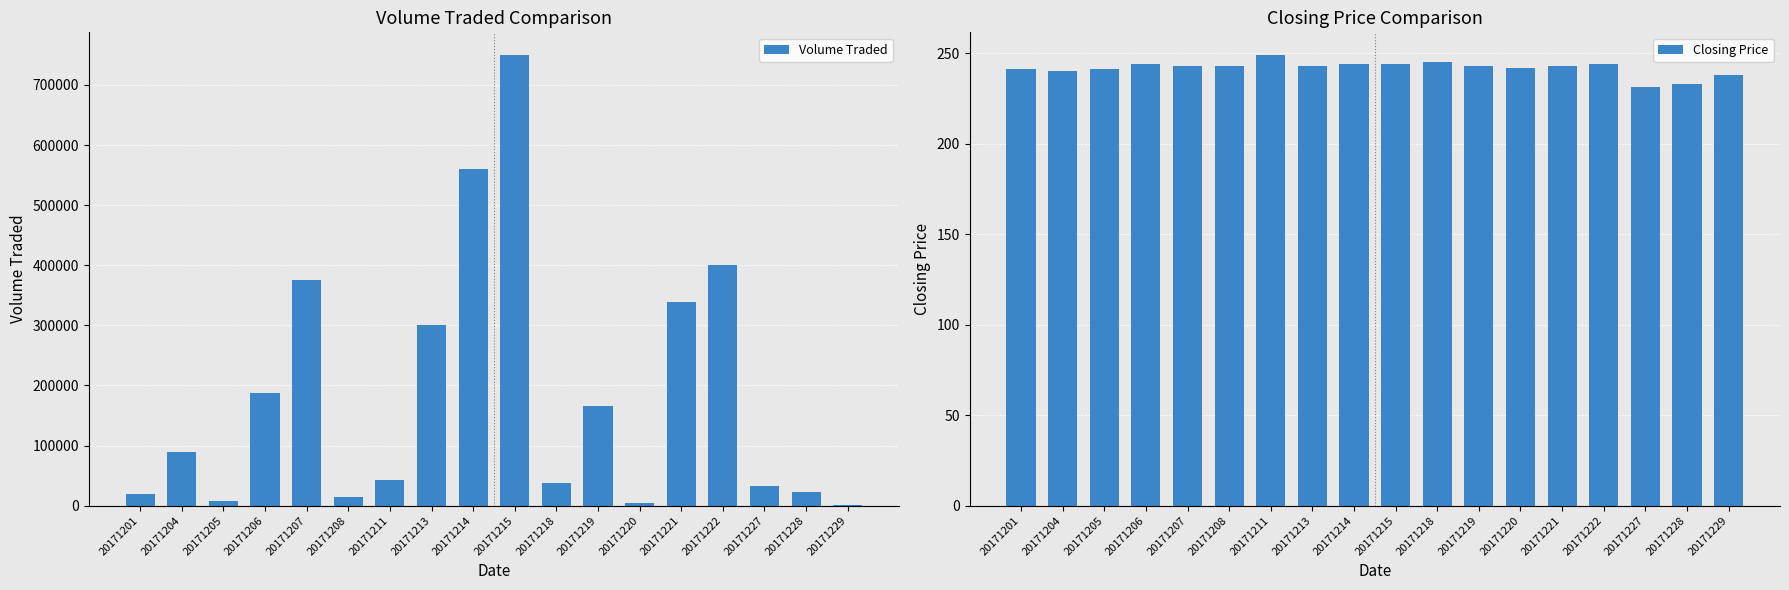

How many bars are there in total?

36